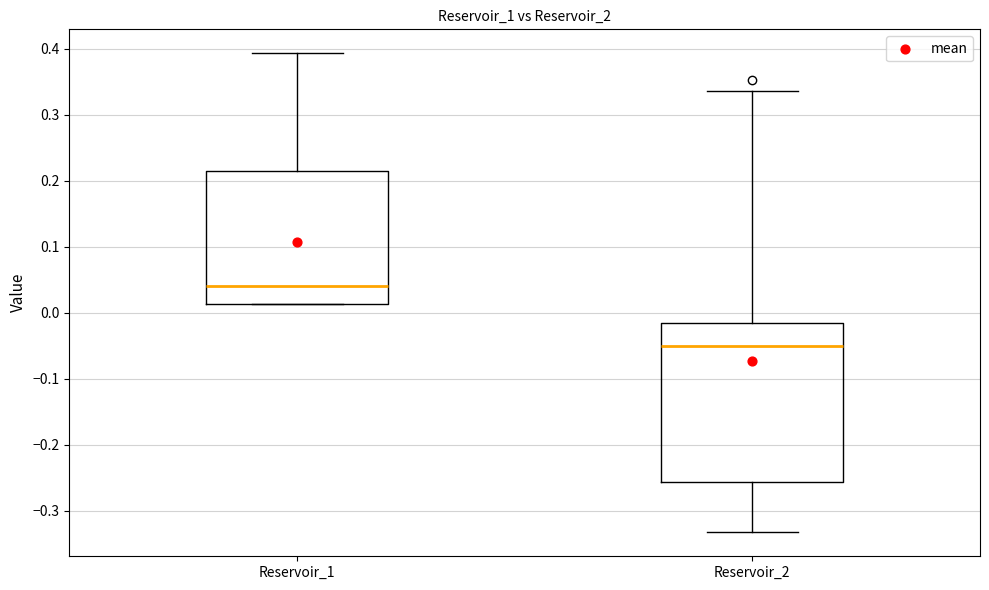

Comparing the boxes themselves (not the whiskers), which one is the tallest?

Reservoir_2